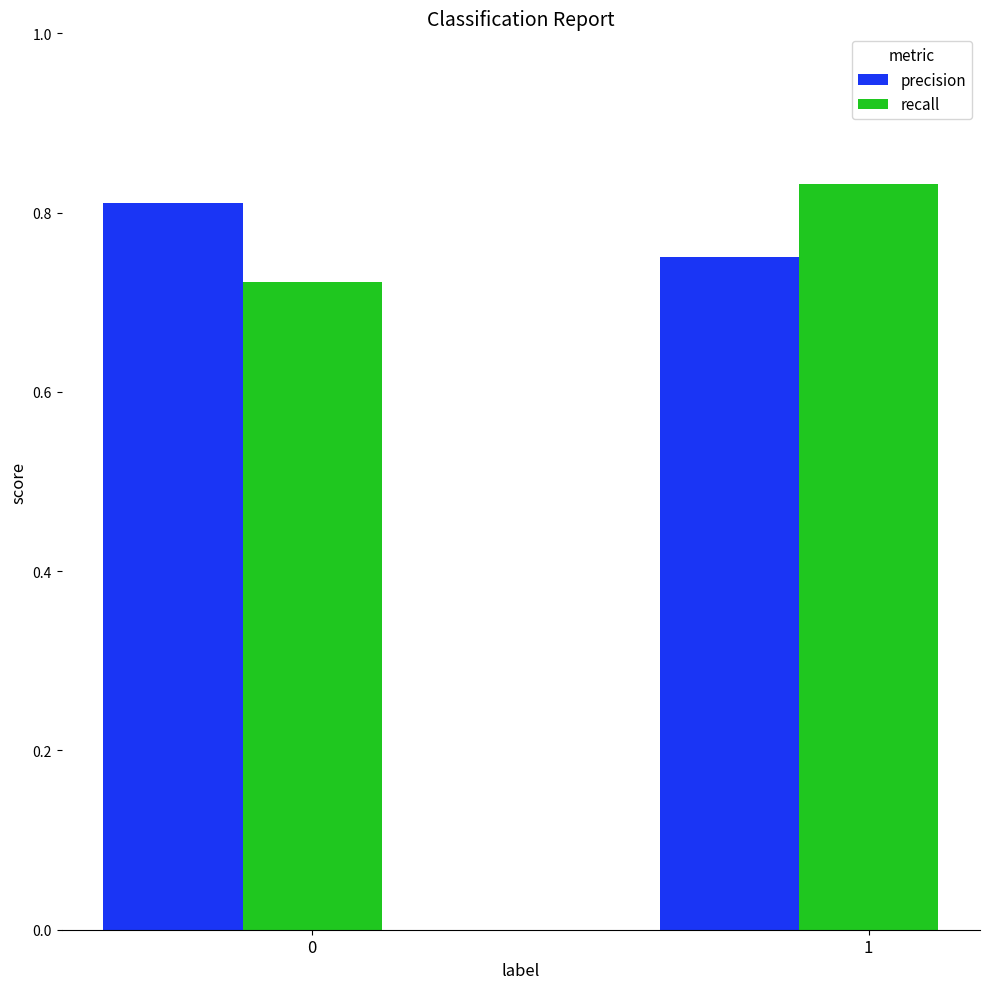

Is the value of recall at 1 greater than the value of precision at 1?

Yes